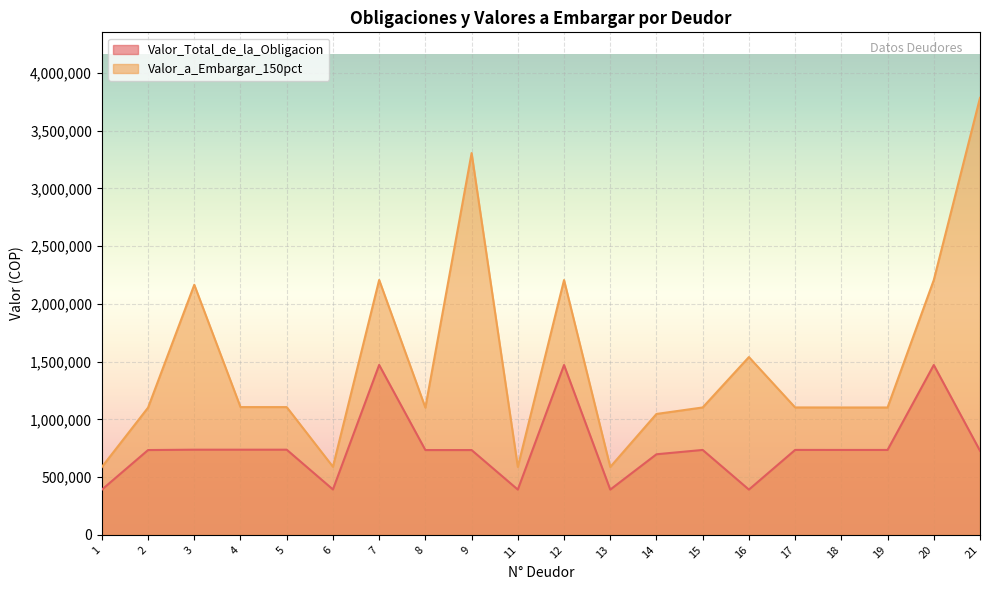

True or false: Valor_Total_de_la_Obligacion has more than 1 points higher than both neighbors.

True